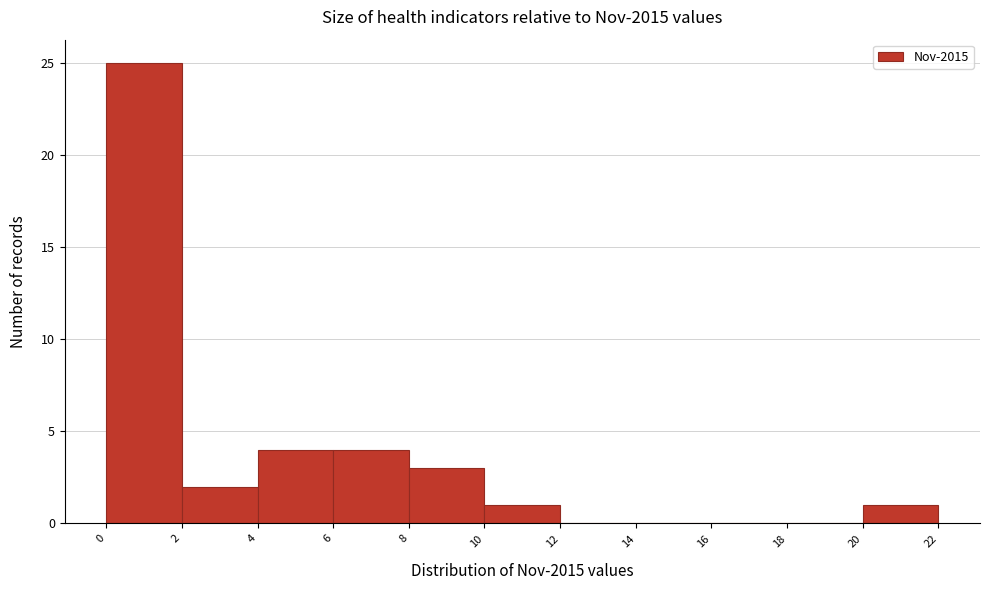

How tall is the bar that spans 10 to 12 on the x-axis? The values are not printed on the chart, so give them approximately, as read against the axis.

1